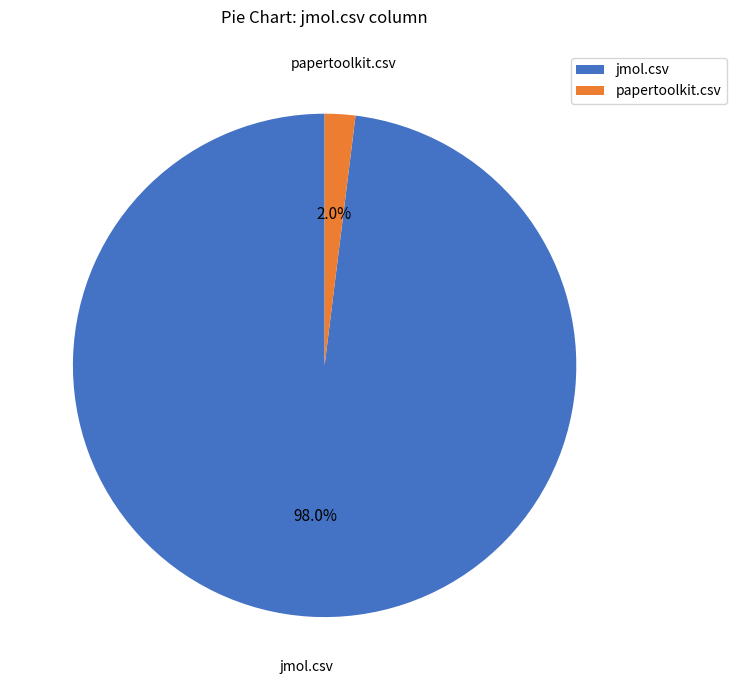

To the nearest percent, what is the difference between the largest and smallest slice percentages?

96%